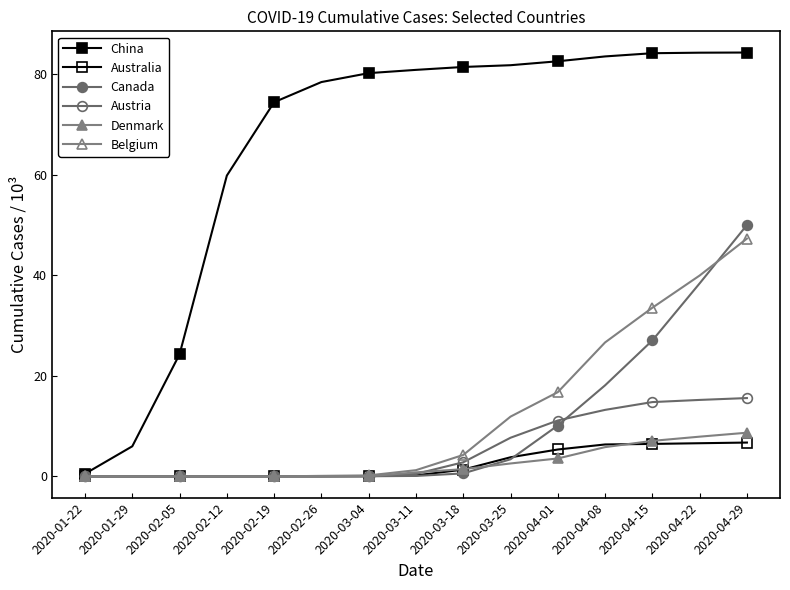

What is the value of the Belgium point at the 9th from the left?

4.3